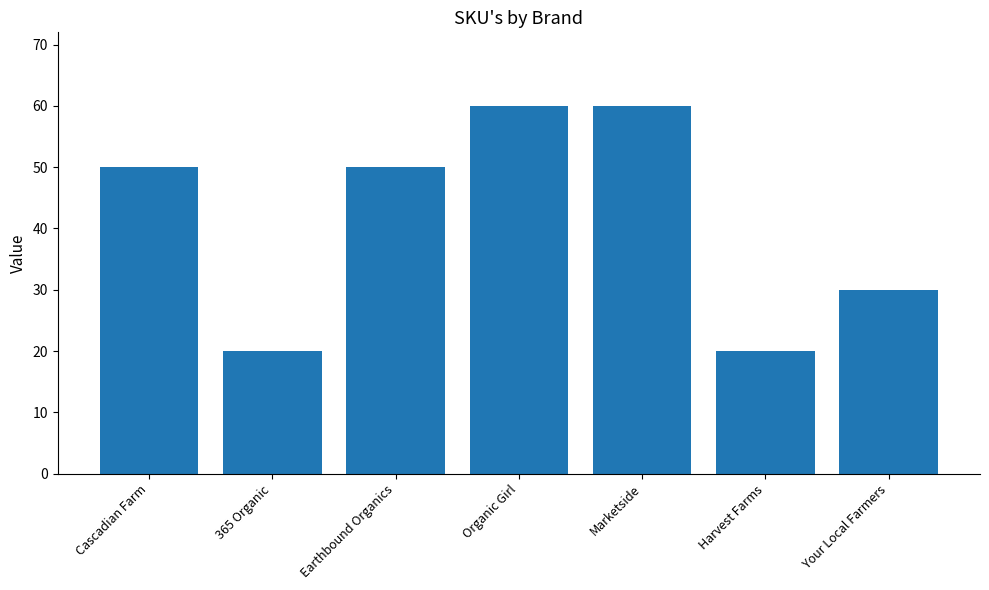

Is it true that the value at Harvest Farms is 20?

True